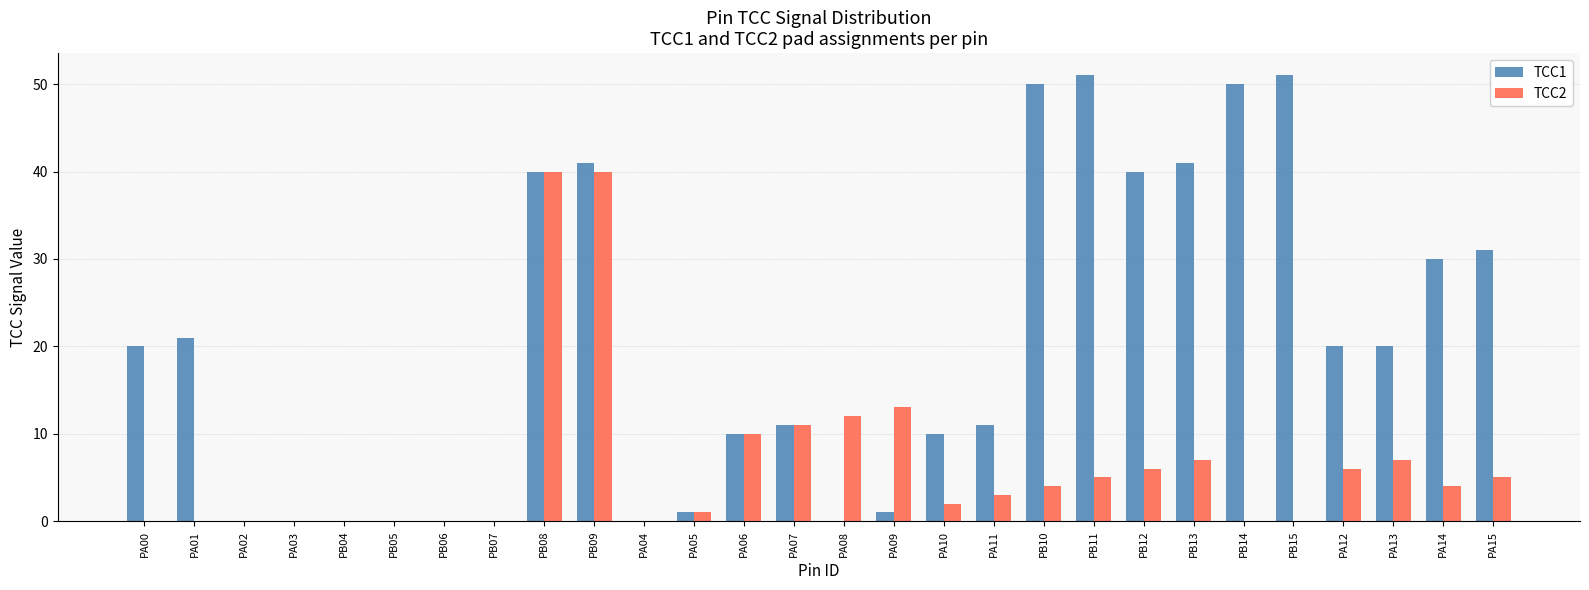

Which series has the largest total across all categories?

TCC1